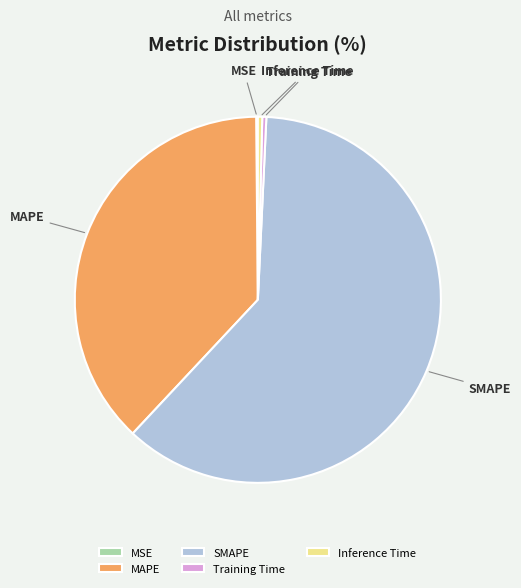

Does SMAPE represent more than half of the total?

Yes